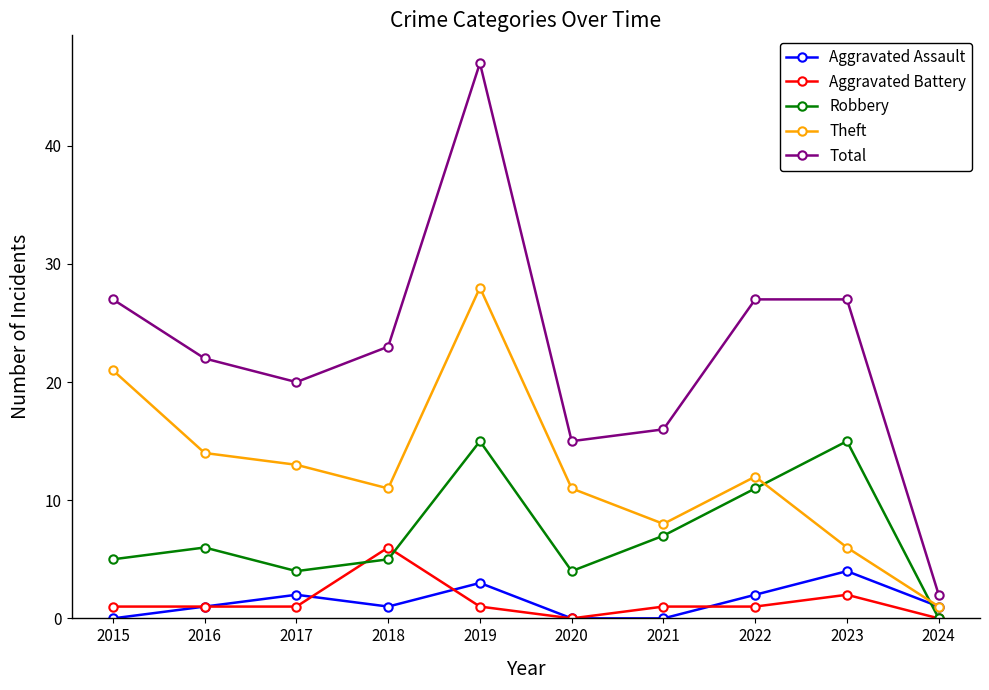

What is the difference between the highest and lowest values at 2018?

22